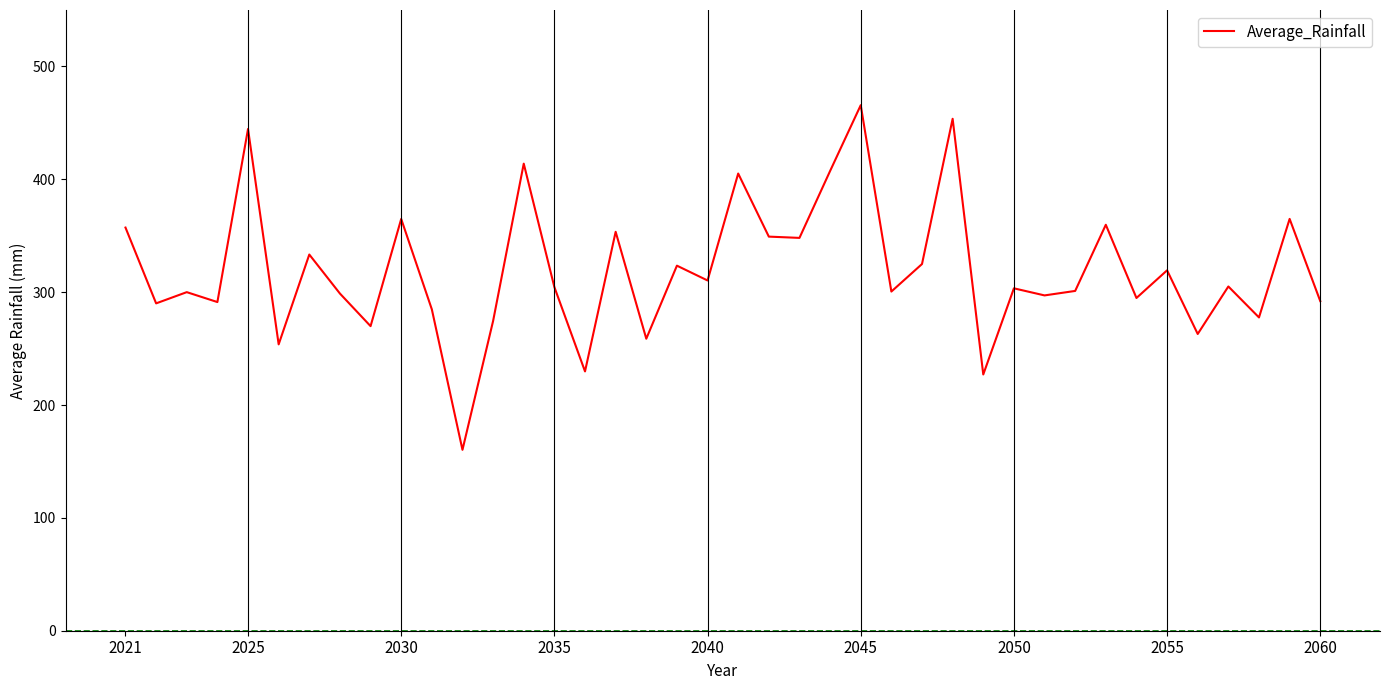

What is the maximum value shown in the chart?

465.7